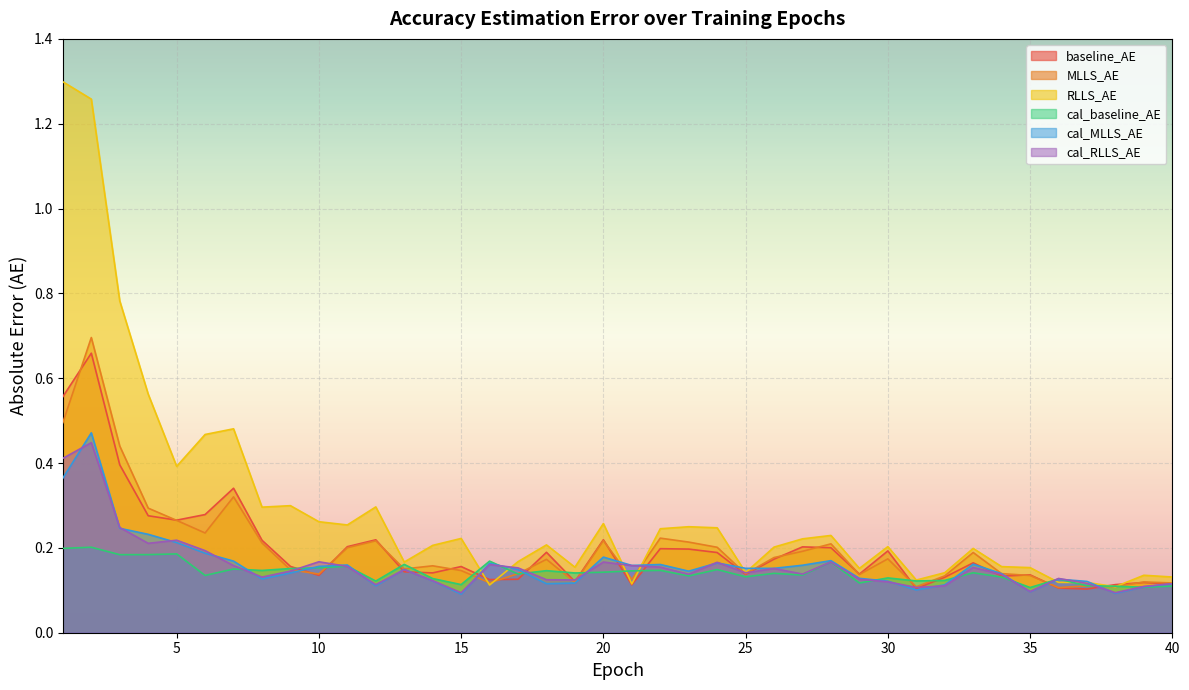

Which series has the largest range (max minus min)?

RLLS_AE